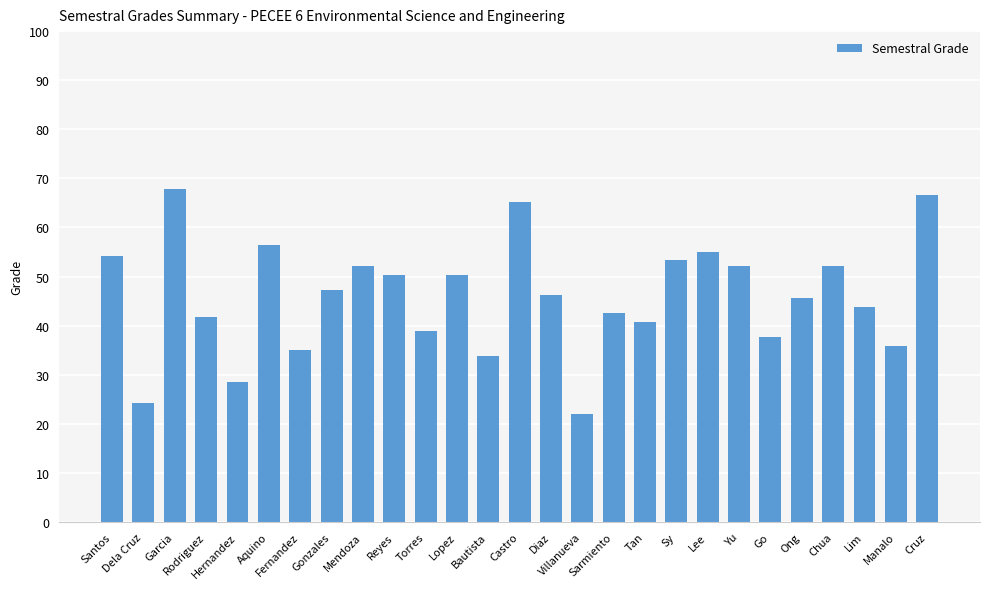

What is the difference between the maximum and minimum values?

45.7